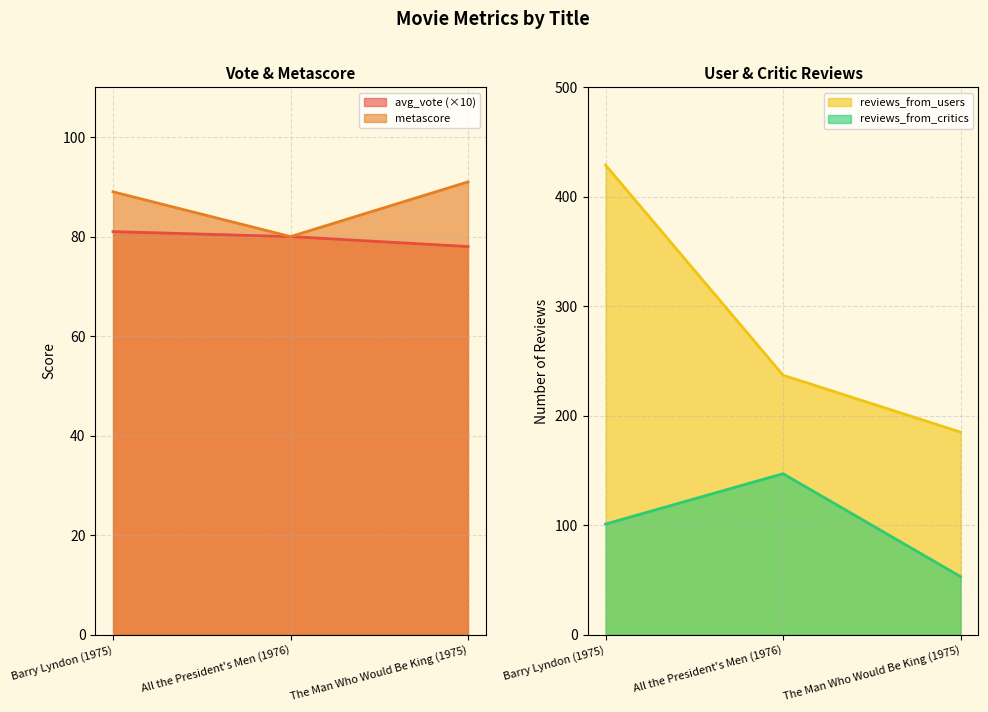

How many values in the metascore series are below 89?

1